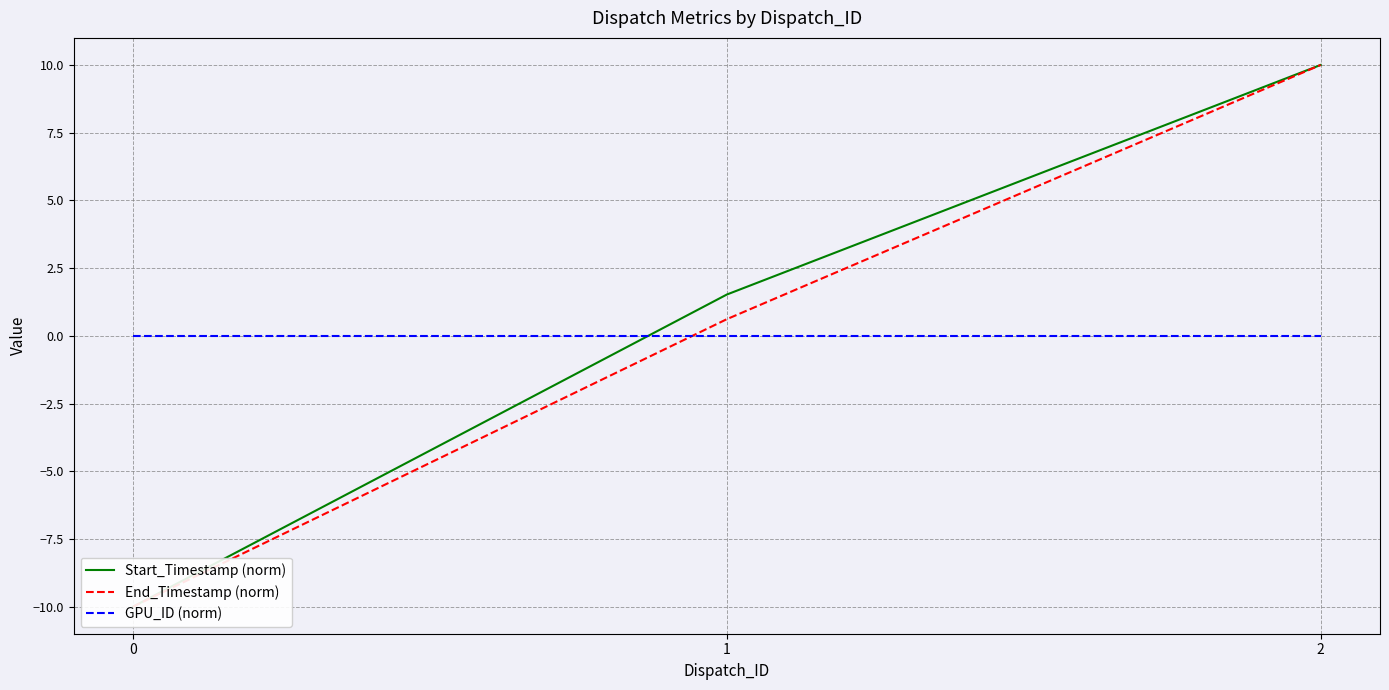

The value of End_Timestamp (norm) at 0 is -10.0. True or false?

True